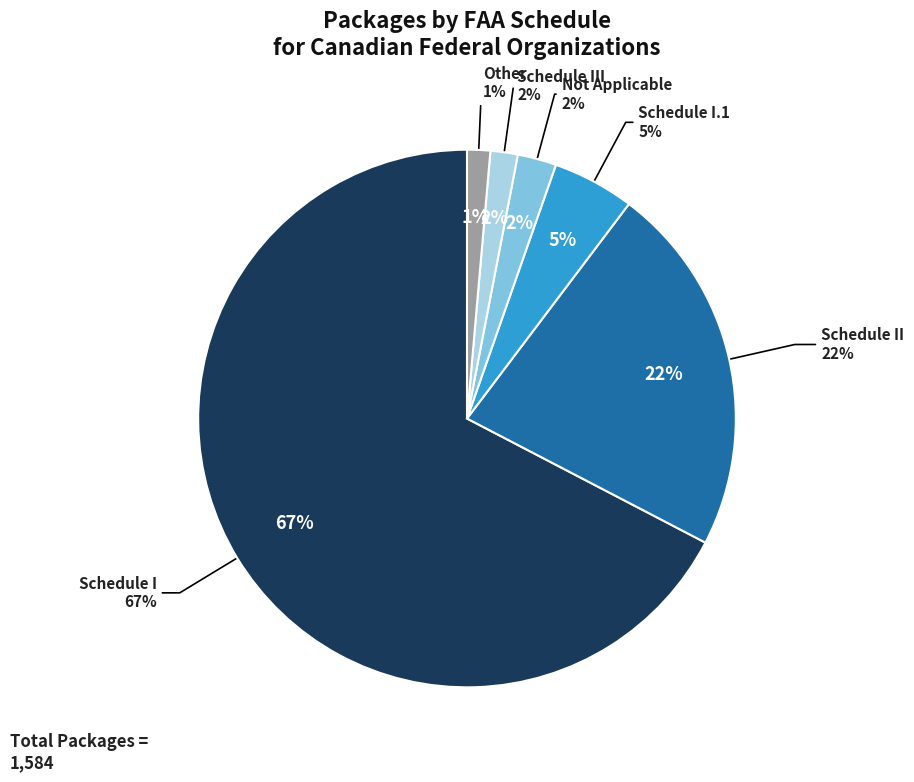

How many slices are in this pie chart?

6